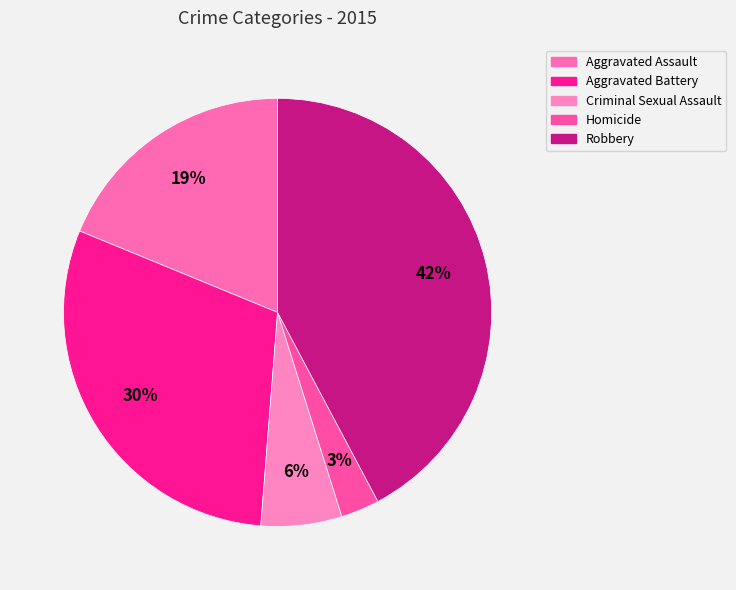

How many slices are in this pie chart?

5